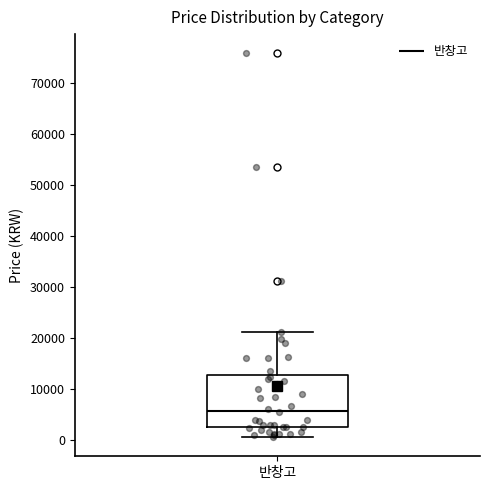

Where is the upper edge of the box for 반창고 on the y-axis? The values are not printed on the chart, so give them approximately, as read against the axis.

13000